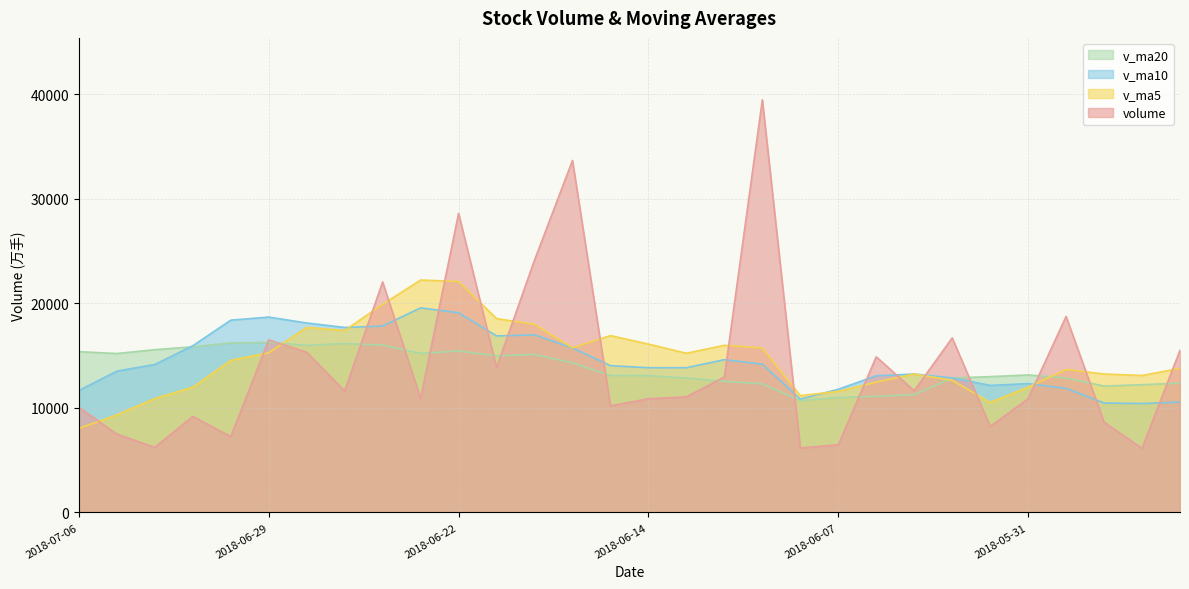

List the series in order of their overall mean, highest first.

v_ma5, v_ma10, volume, v_ma20